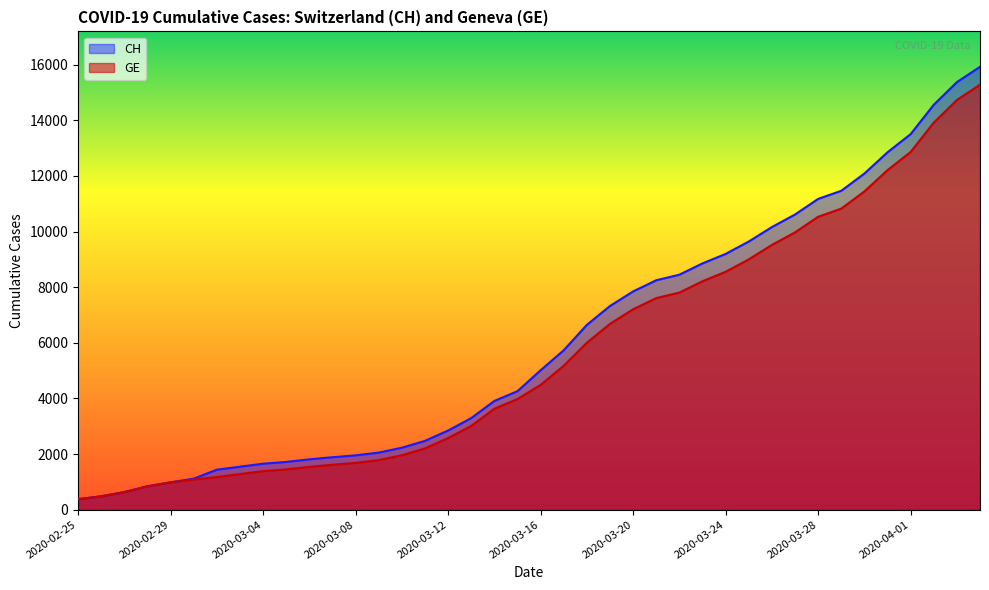

What are all the series names shown in the legend?

CH, GE